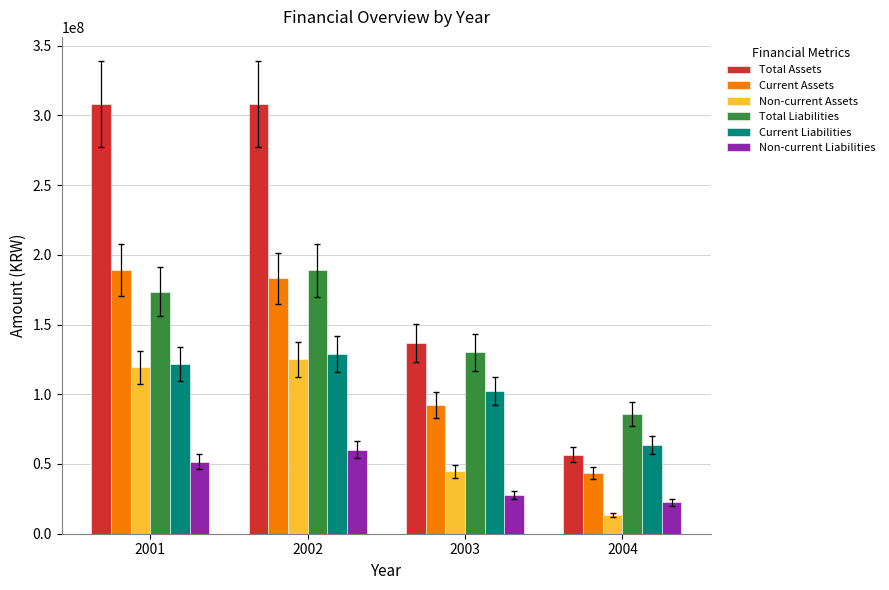

How many Non-current Liabilities values are between 27792611 and 60135853?

3